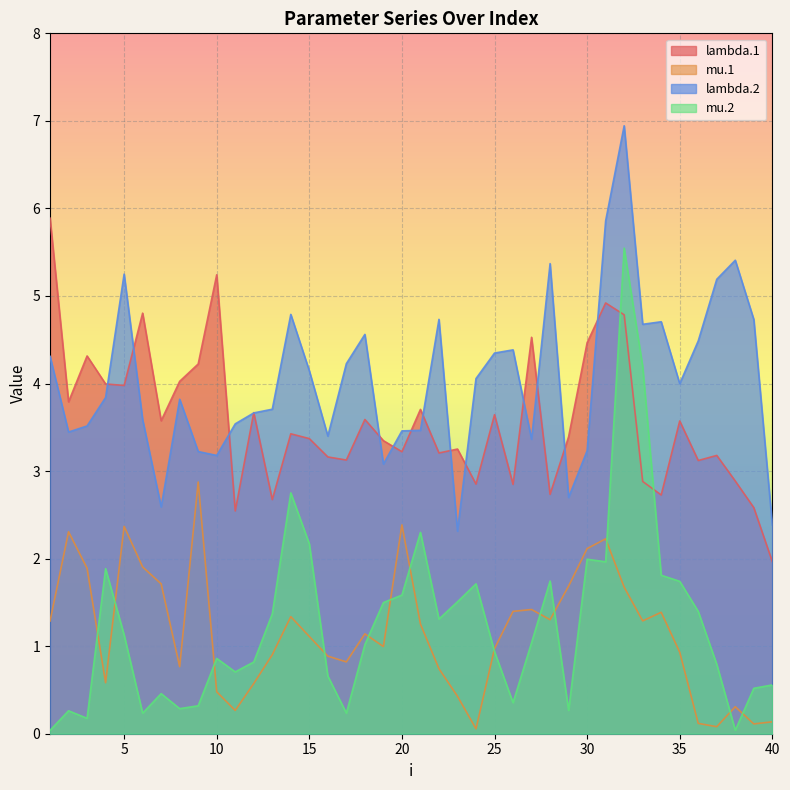

Which series has the largest range (max minus min)?

mu.2